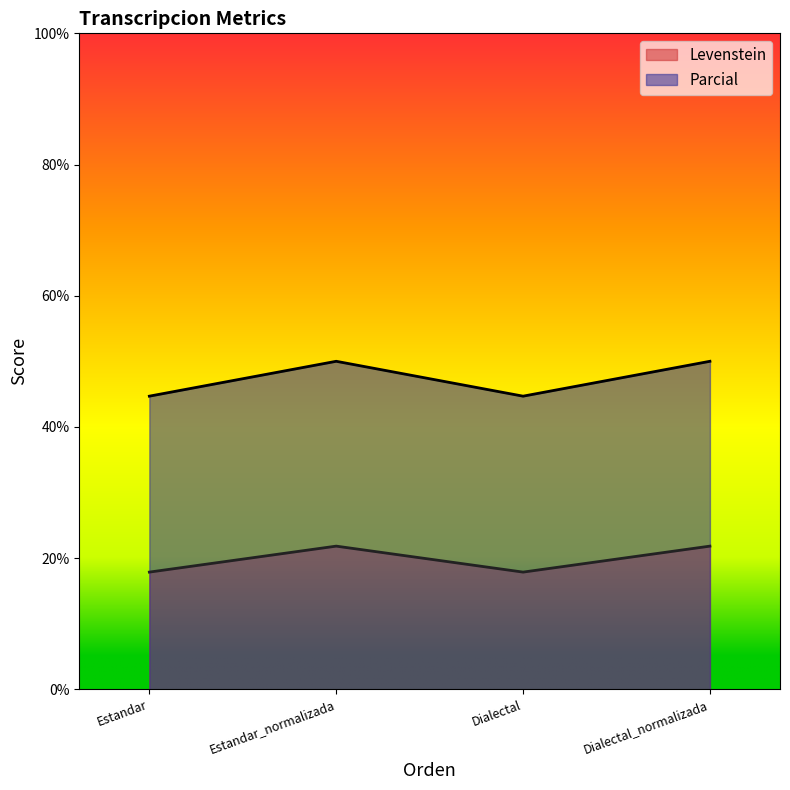

True or false: Levenstein and Parcial cross at least once.

False